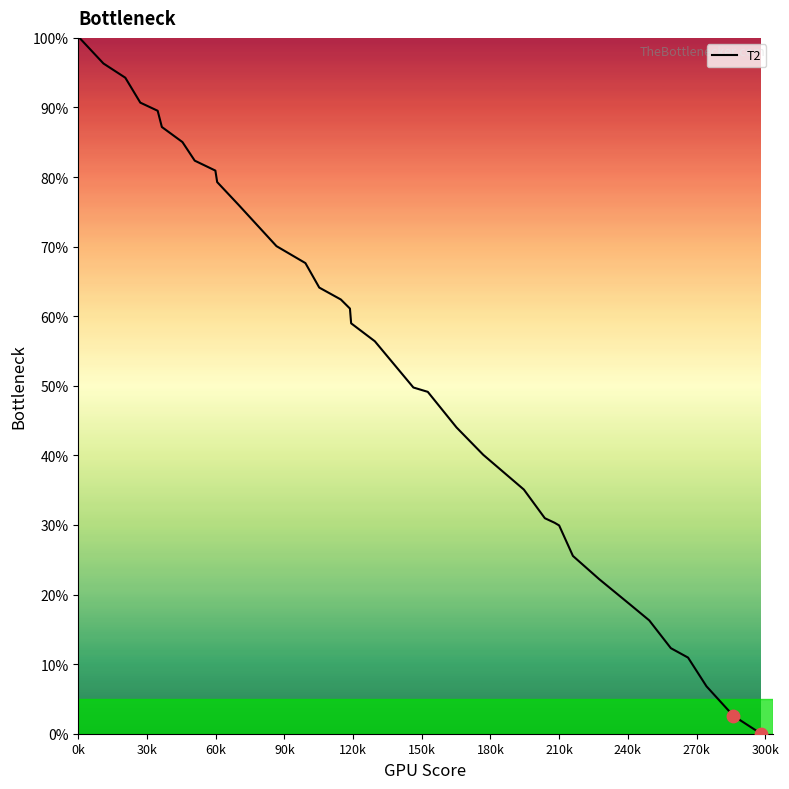

What is the greatest value displayed?

100.0